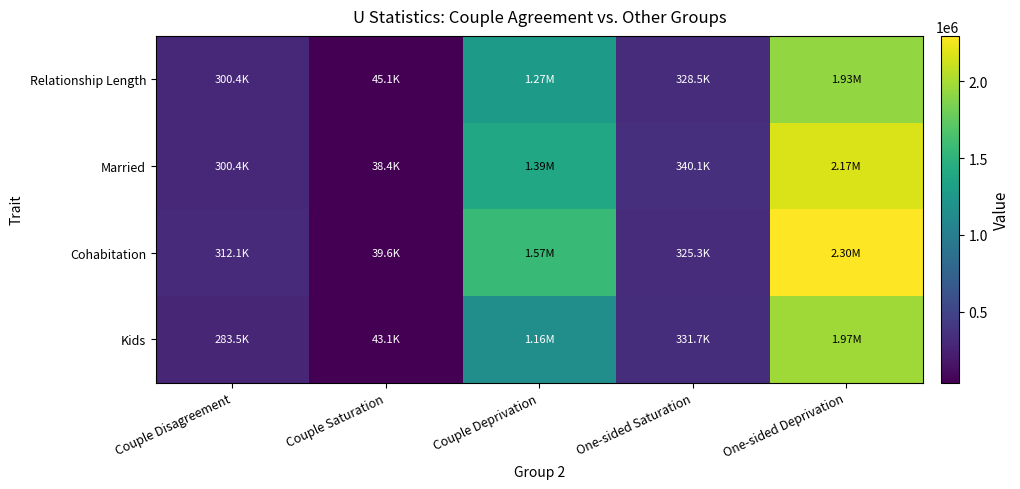

Which series has the largest range (max minus min)?

Cohabitation